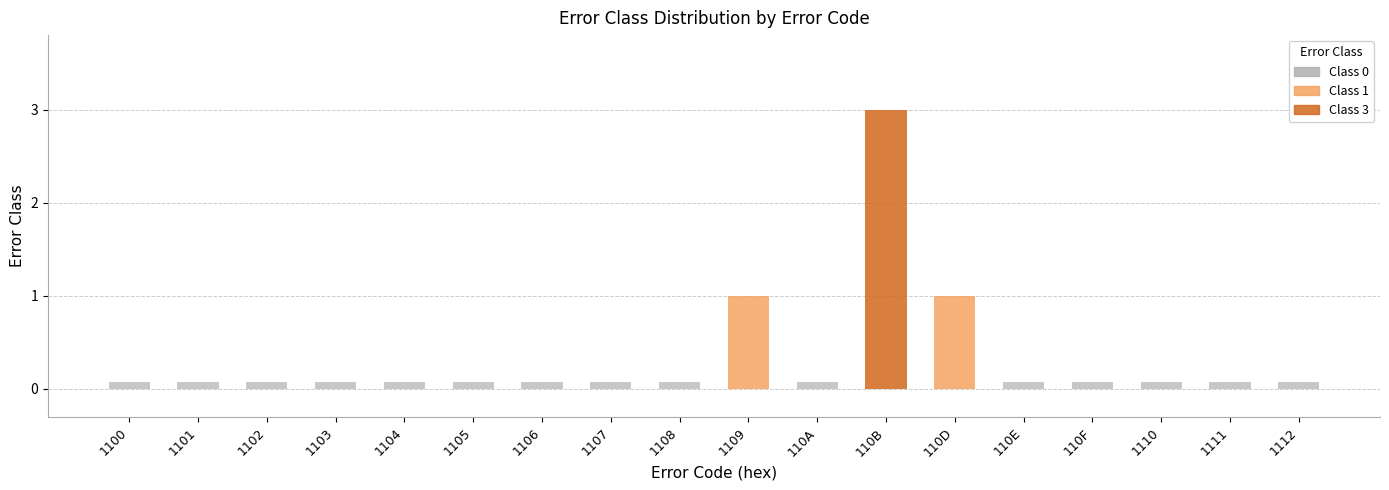

What is the difference between the maximum and minimum values in the Class 3 series?

3